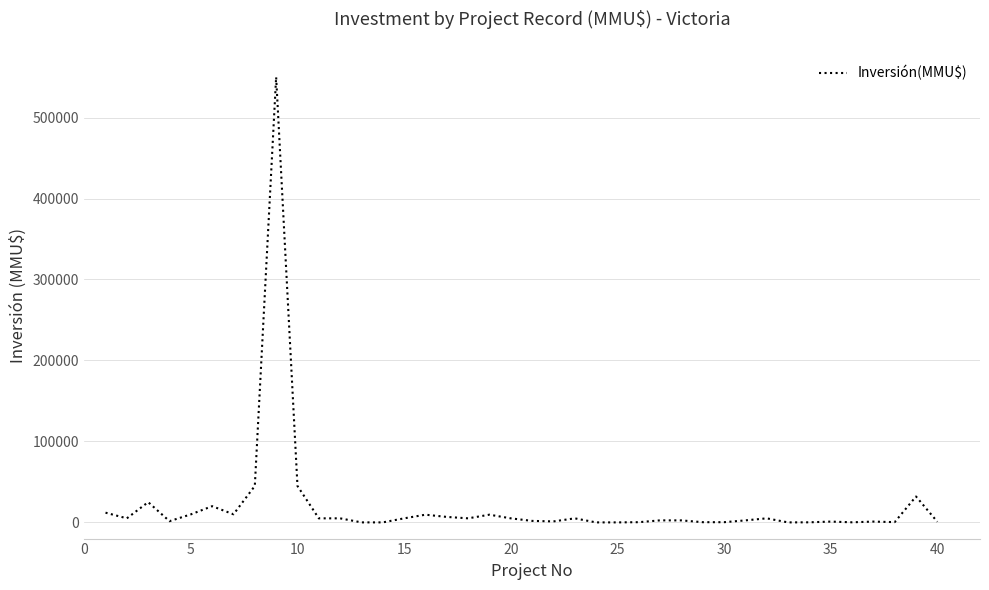

What is the maximum value shown in the chart?

550000